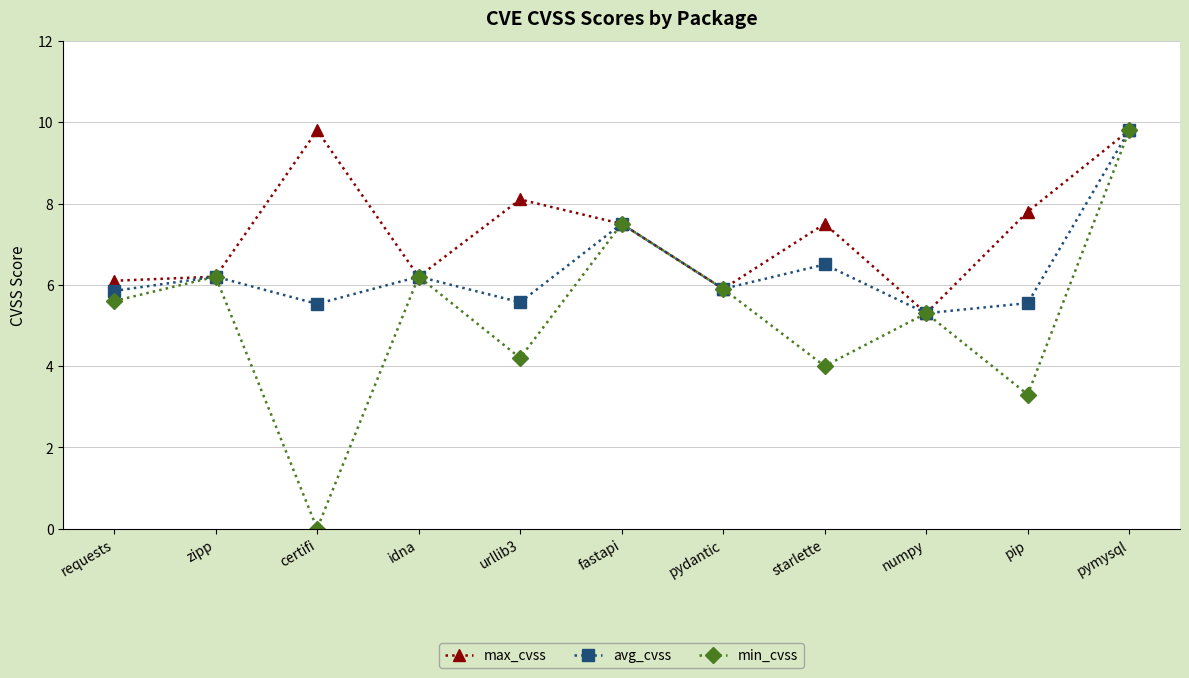

Count the number of data series in this chart.

3